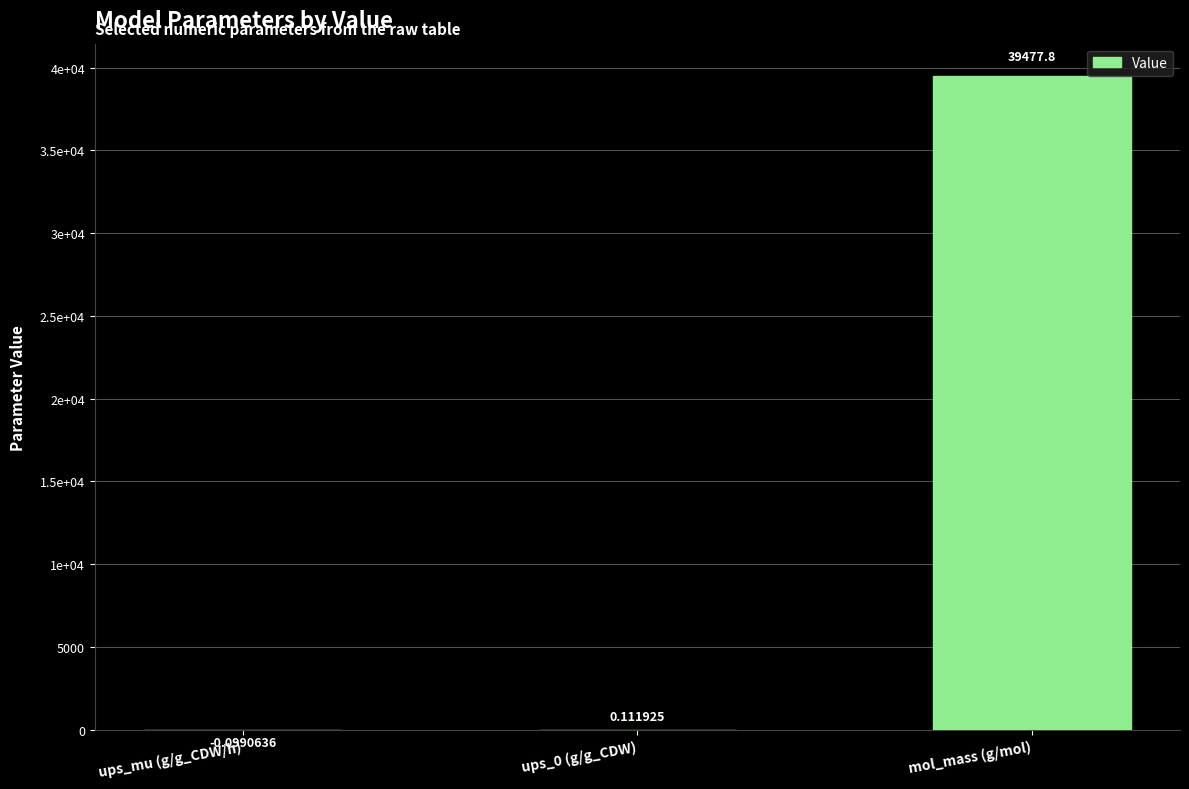

Rank the categories by value from highest to lowest.

mol_mass (g/mol), ups_0 (g/g_CDW), ups_mu (g/g_CDW/h)